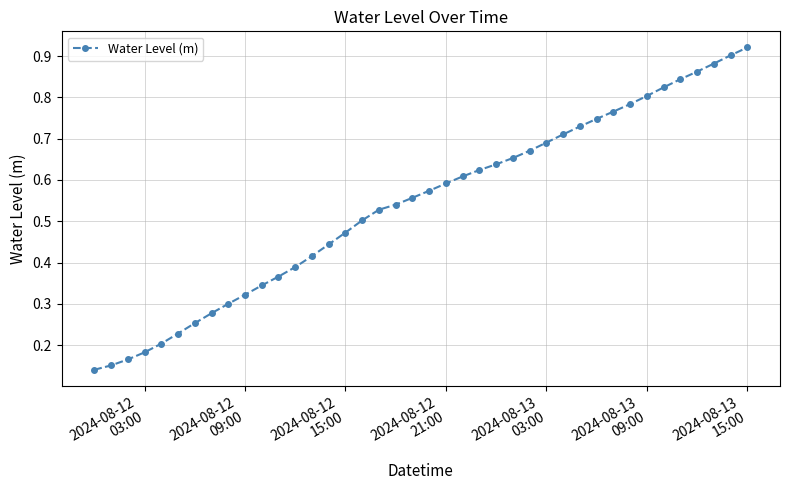

True or false: the data has more than 1 interior local peaks.

False